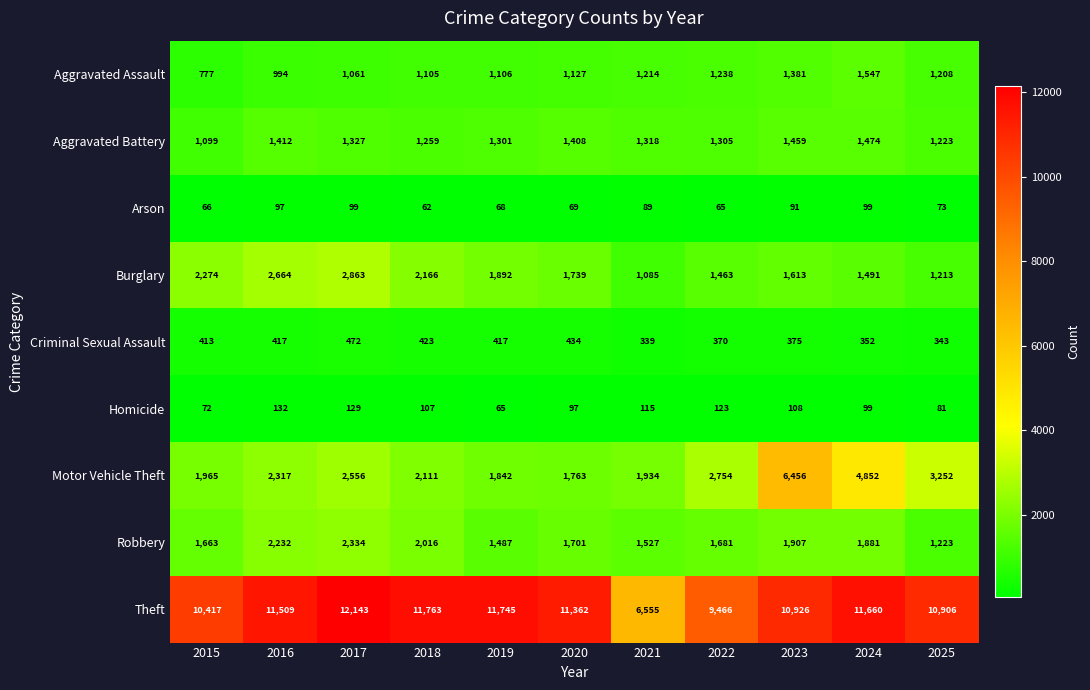

Rank the series at 2020 from highest to lowest value.

Theft, Motor Vehicle Theft, Burglary, Robbery, Aggravated Battery, Aggravated Assault, Criminal Sexual Assault, Homicide, Arson